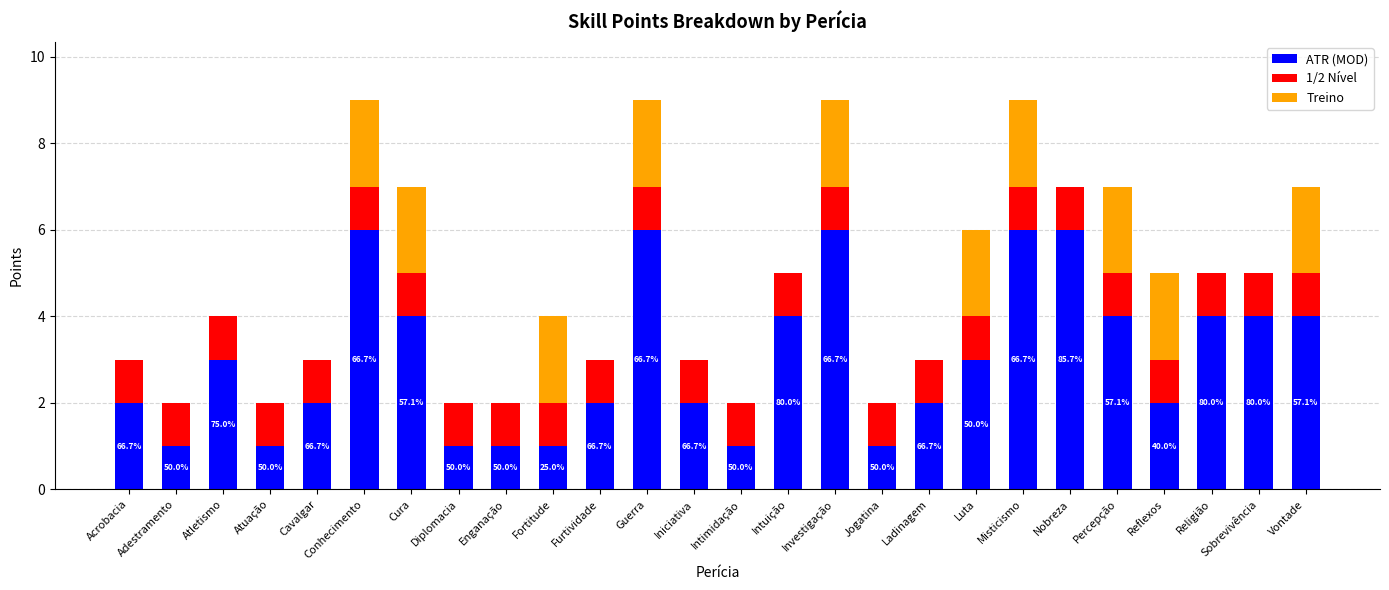

What is the total value across all series at Religião?

5